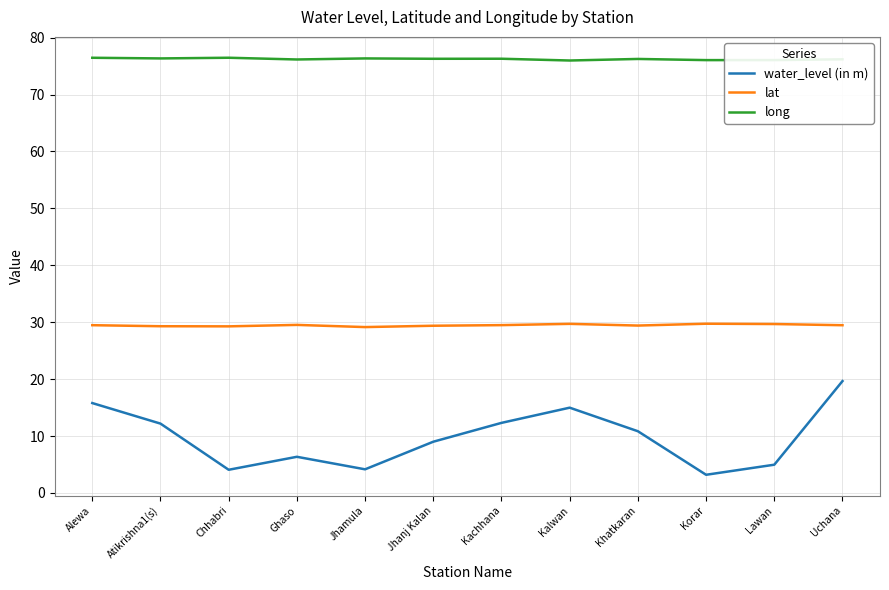

What is the total value across all series at Khatkaran?

116.5